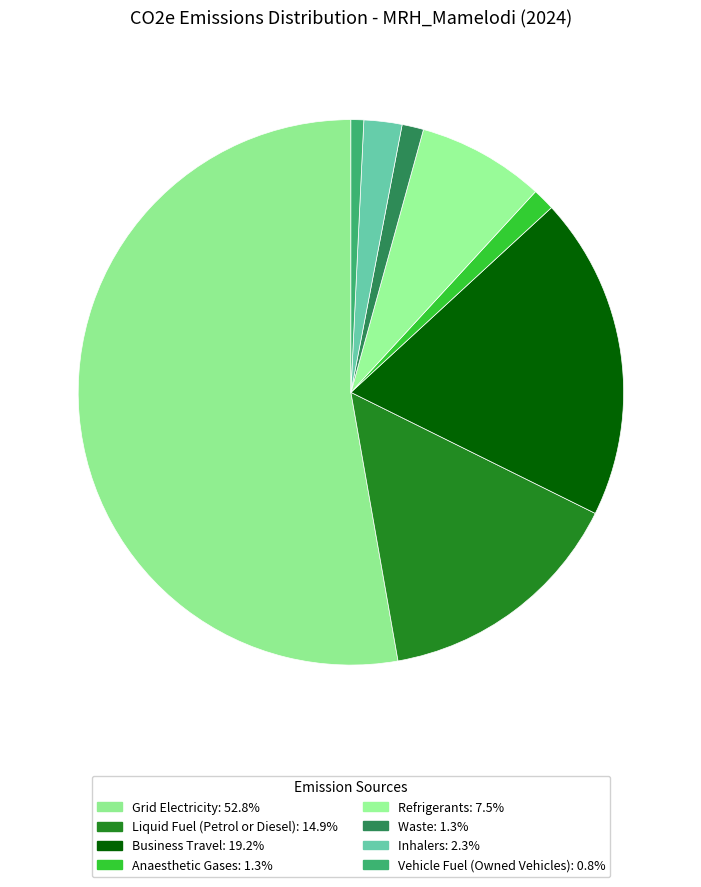

To the nearest percent, what is the average slice percentage?

12%